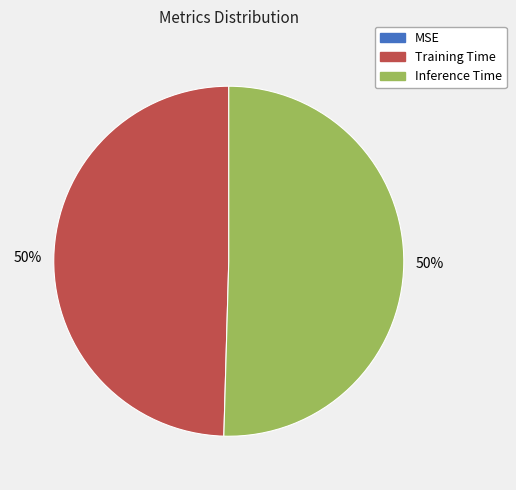

To the nearest percent, what percentage of the pie is Inference Time?

50%